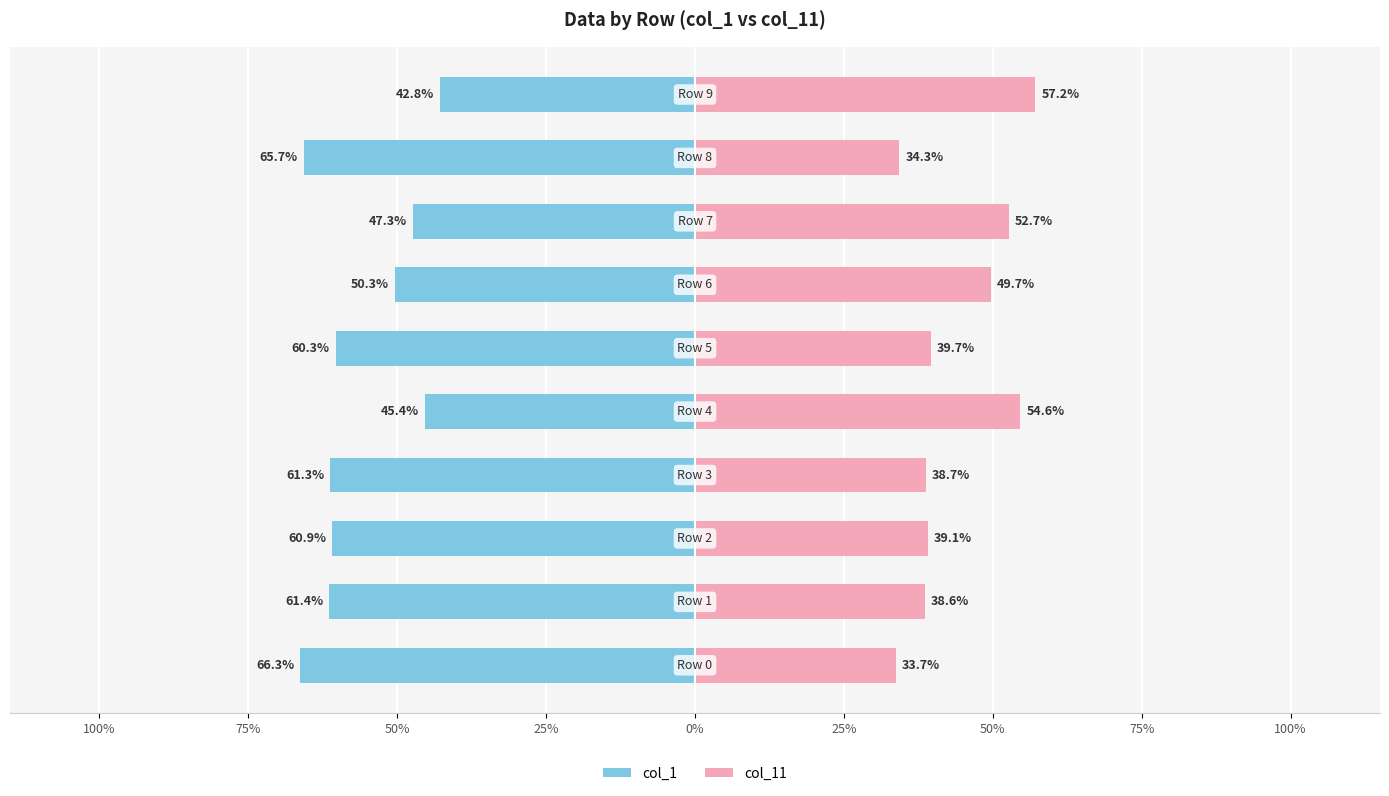

True or false: col_11 has a value of 0.8 at 50%.

False